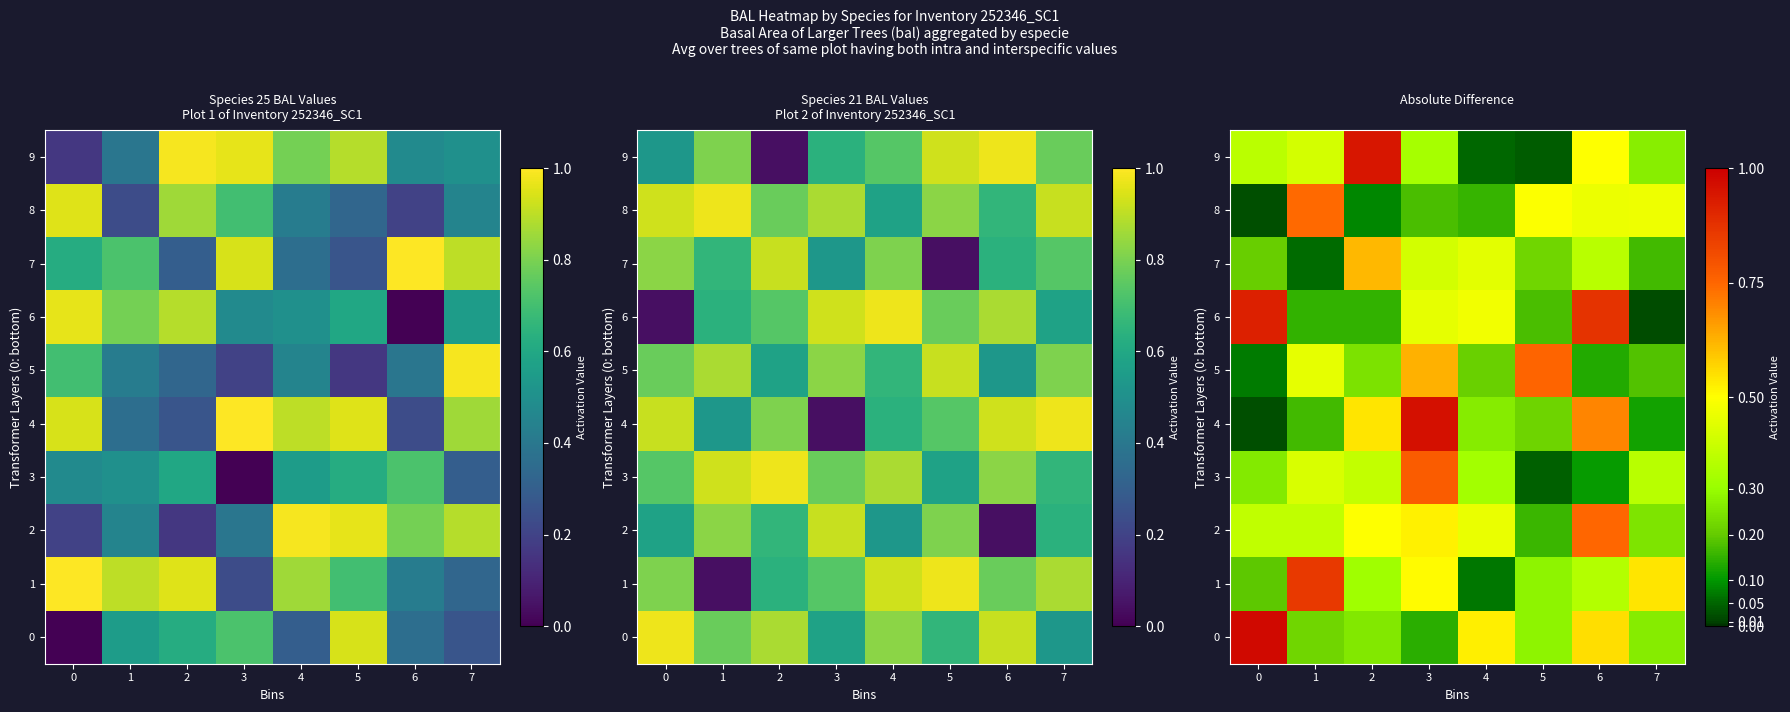

What is the difference between the second highest and minimum values in the 5 series?

0.6